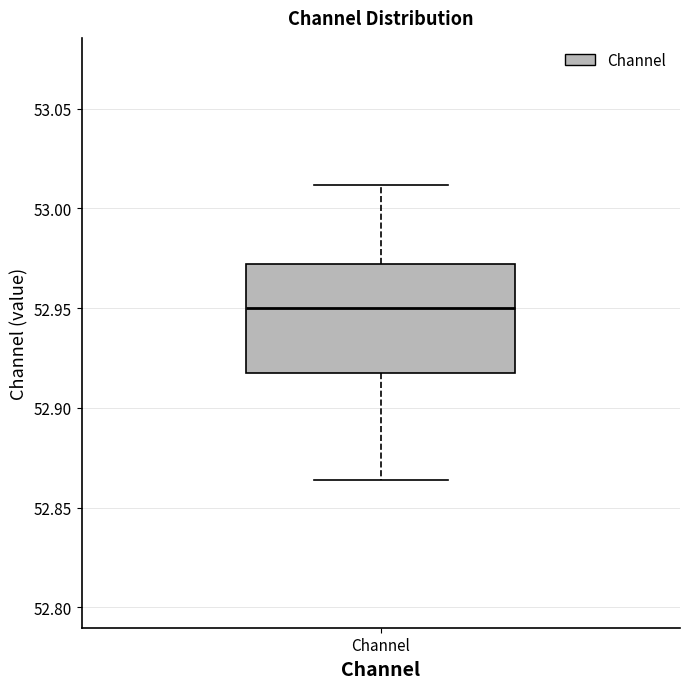

Where is the upper edge of the box for Channel on the y-axis? The values are not printed on the chart, so give them approximately, as read against the axis.

52.970